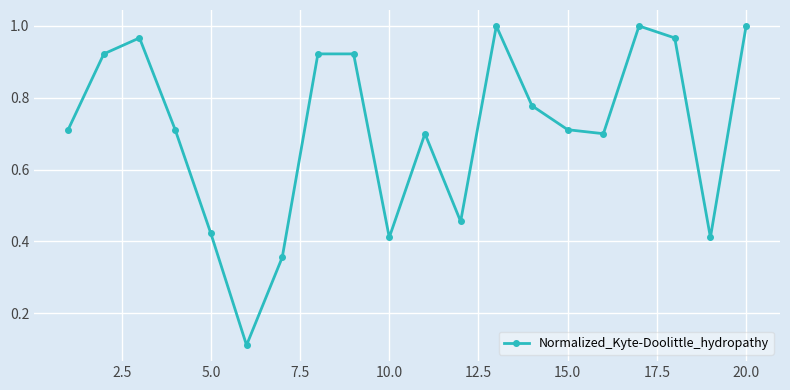

True or false: there are more than 1 points higher than both neighbors.

True